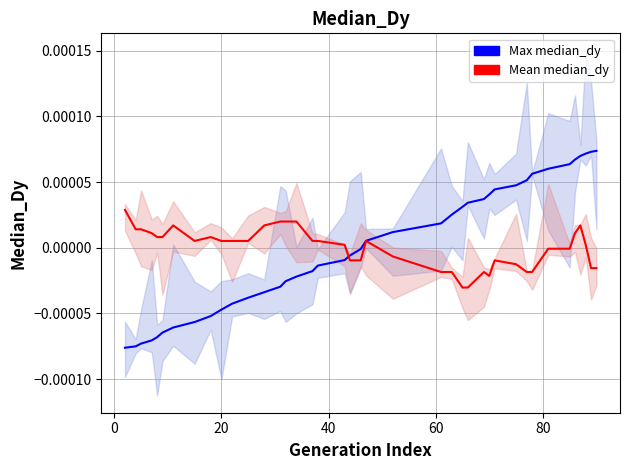

How many intersections are there between Max median_dy and Mean median_dy?

1